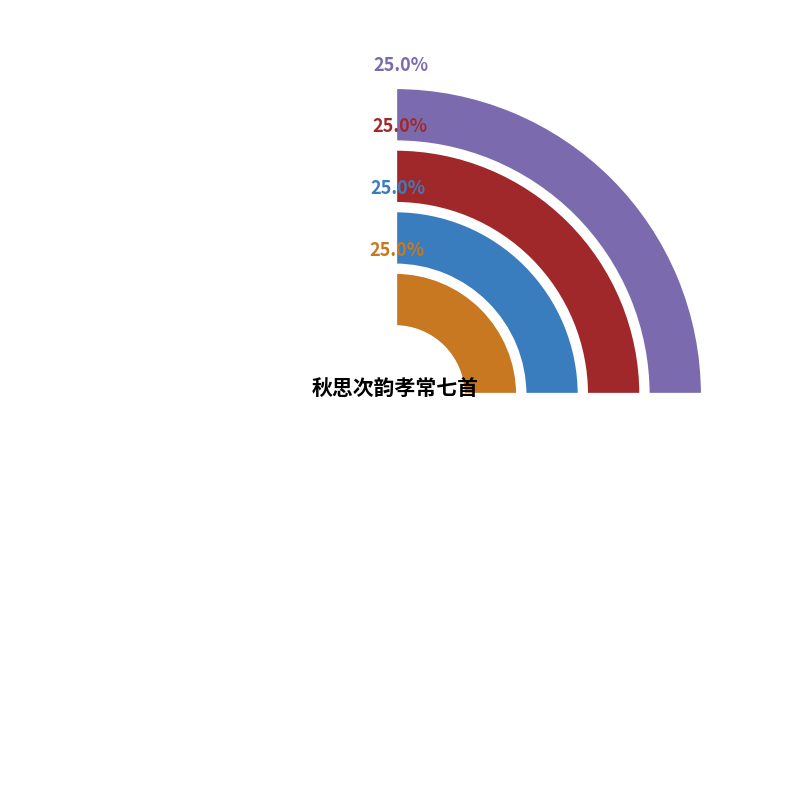

To the nearest percent, what is the average slice percentage?

25%